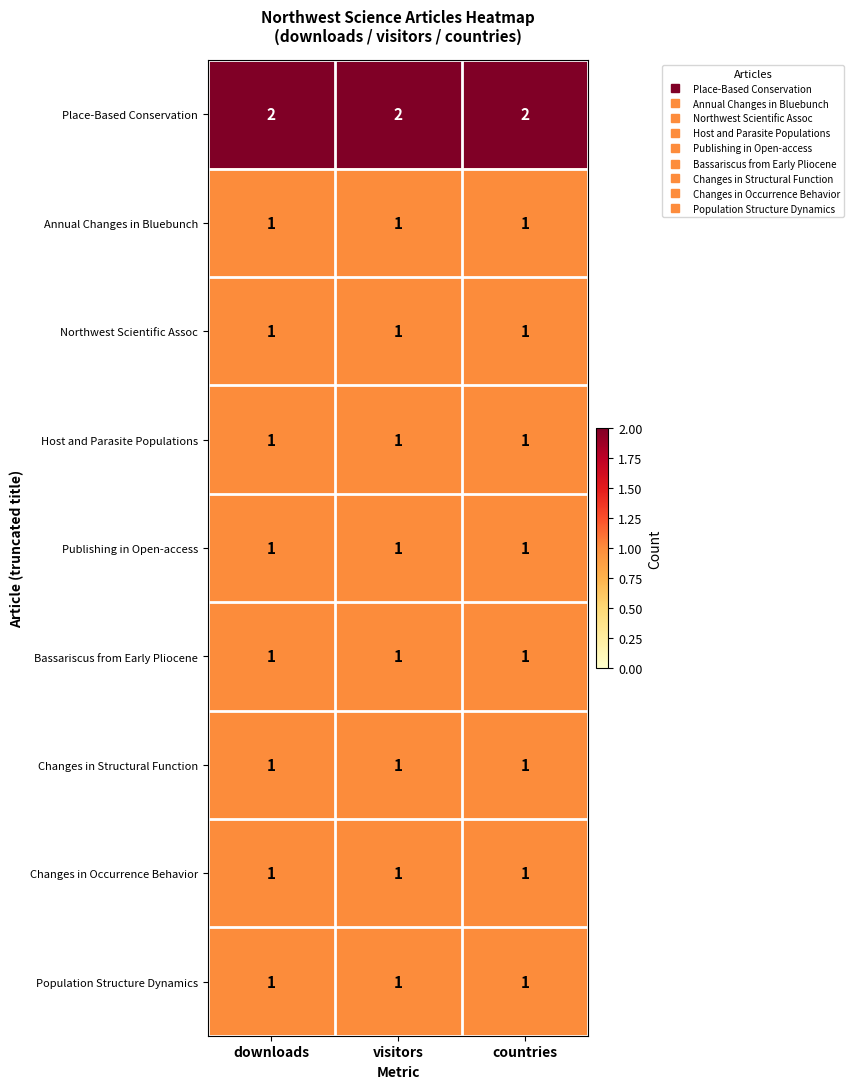

The value of Population Structure Dynamics at visitors is 1. True or false?

True